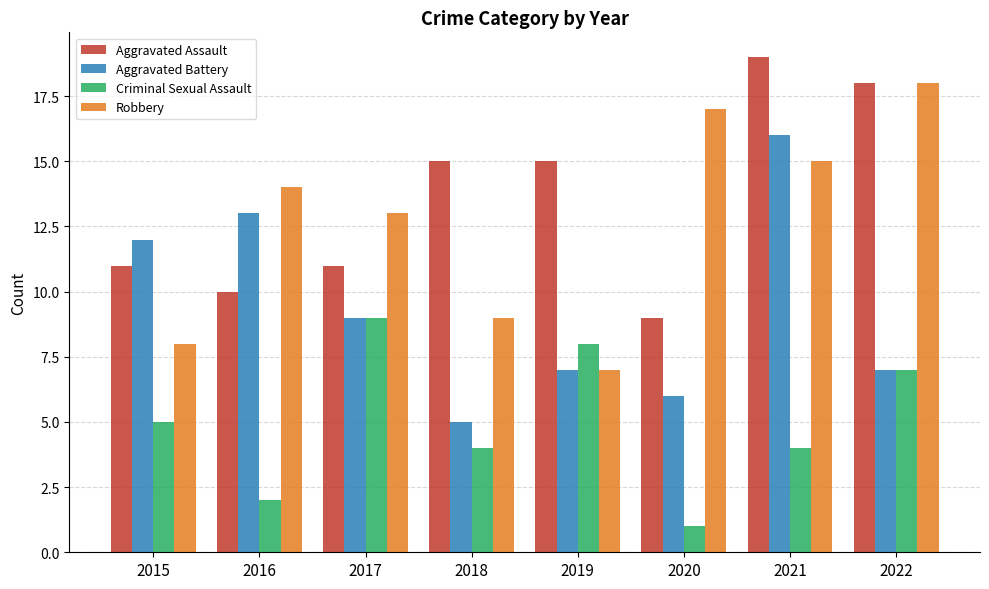

What is the total value across all series at 2021?

54